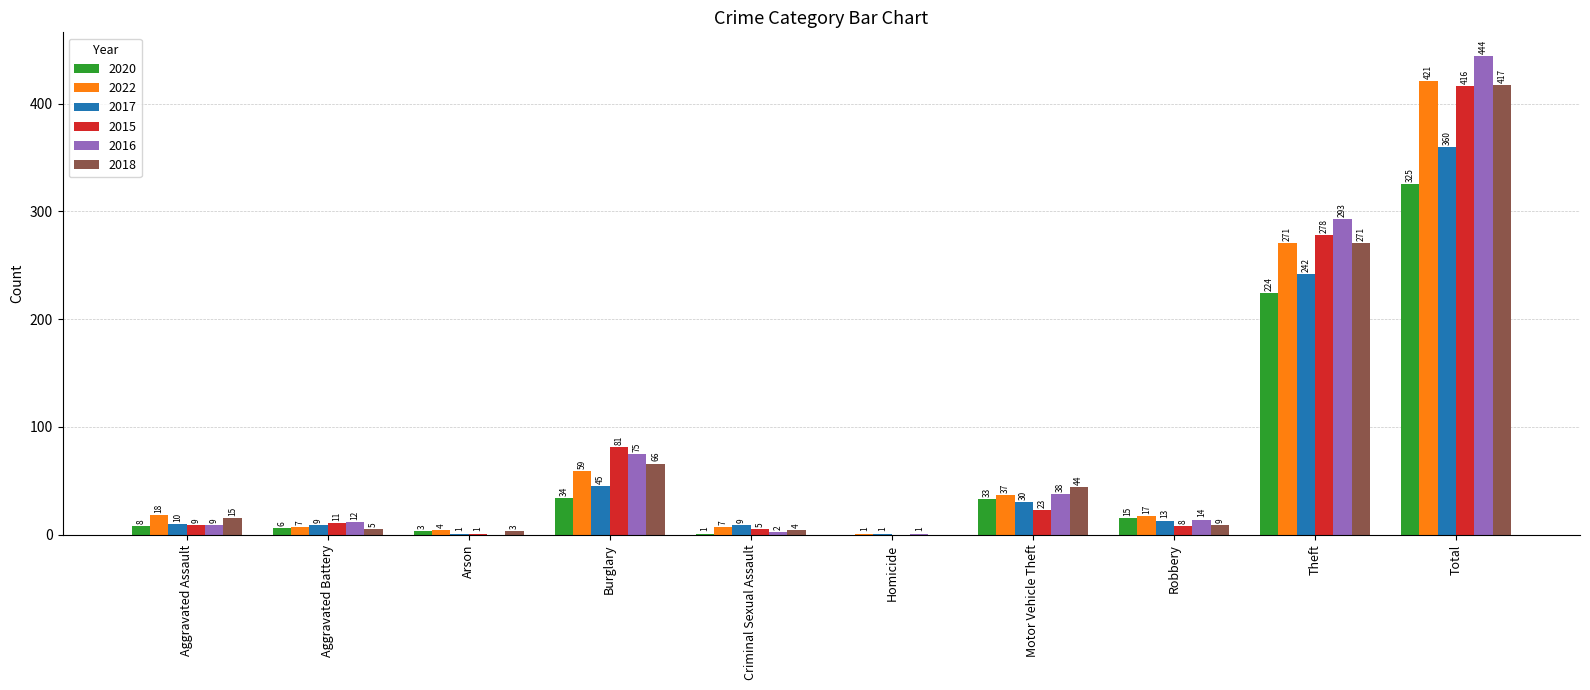

Are the bars grouped side by side (vs. stacked)?

Yes